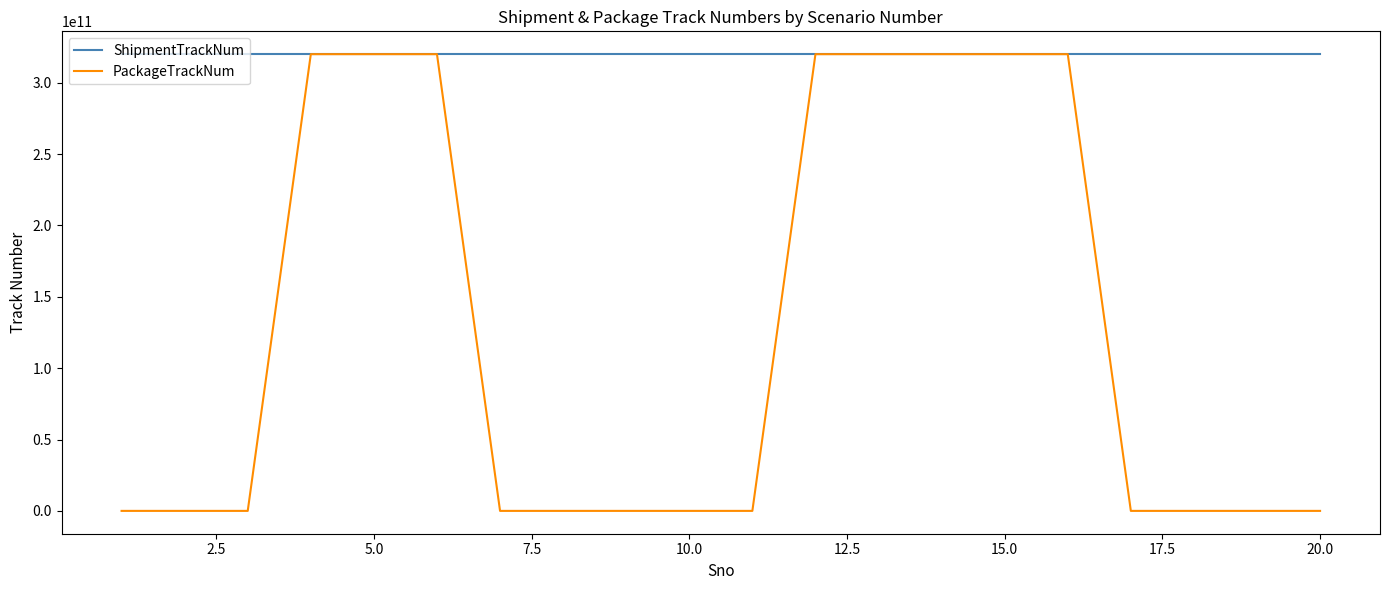

What is the maximum value for PackageTrackNum?

320018768383